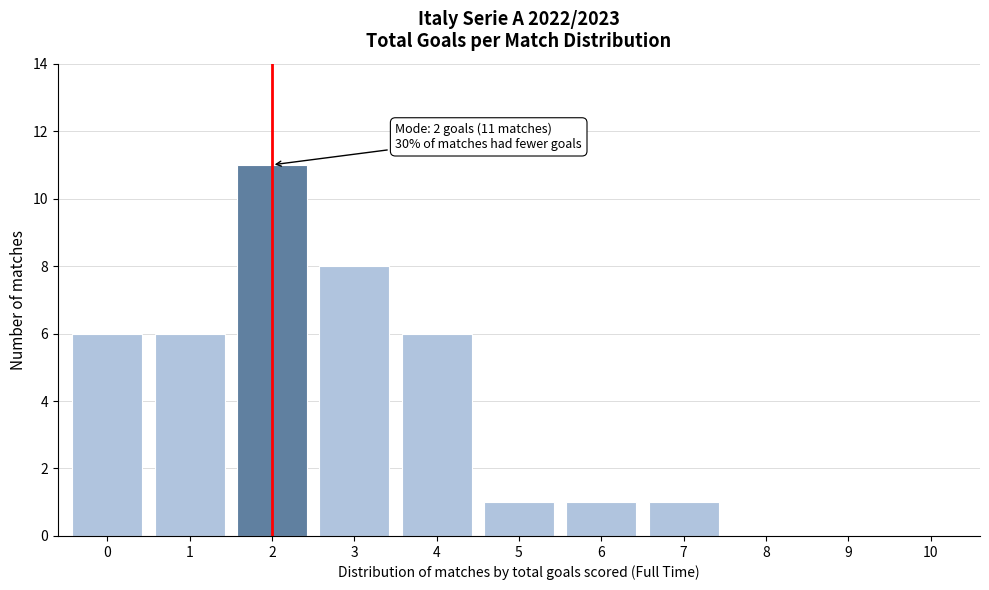

Reading right to left, what are all the values shown in this chart?

10=0	9=0	8=0	7=1	6=1	5=1	4=6	3=8	2=11	1=6	0=6